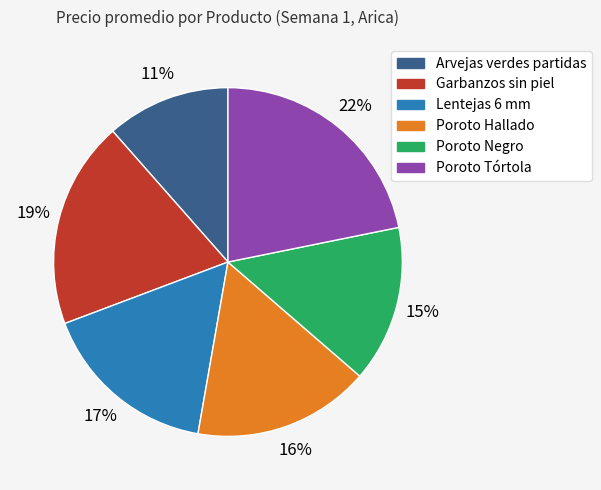

Count the number of slices in the pie.

6